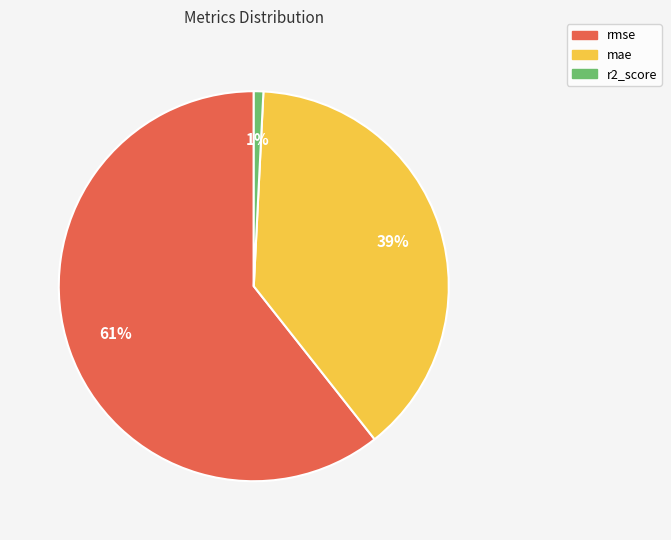

The rmse slice represents 61% of the pie. True or false?

True